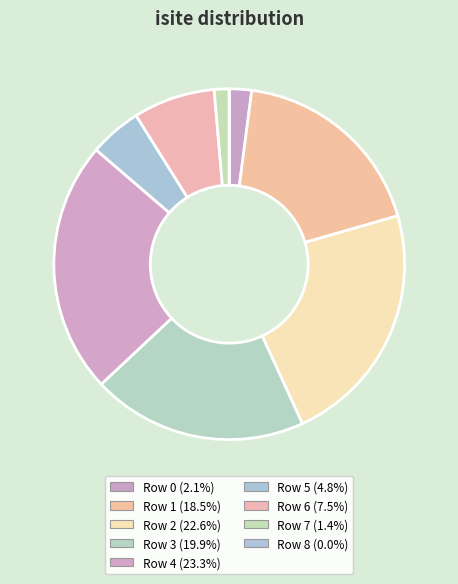

Count the number of slices in the pie.

9